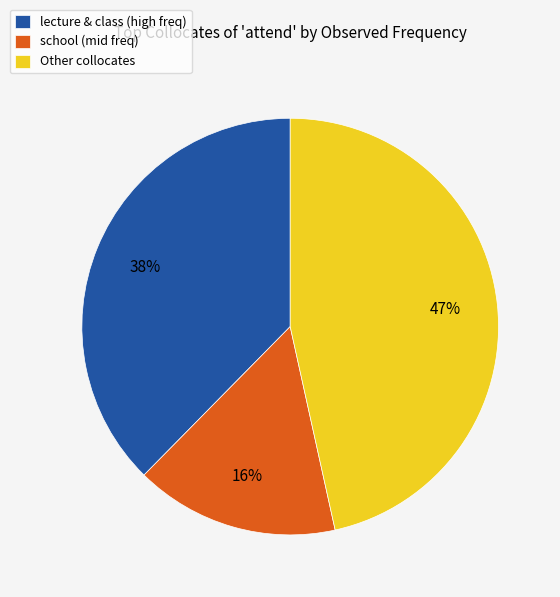

What percentage is the school (mid freq) slice, to the nearest percent?

16%